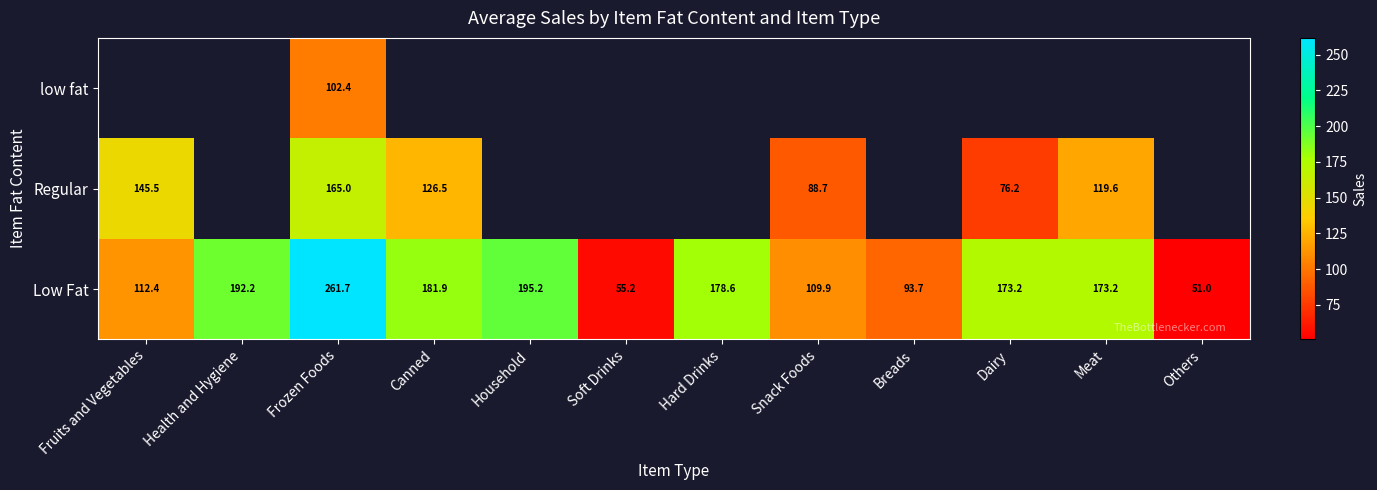

At which label does Low Fat reach its minimum?

Others